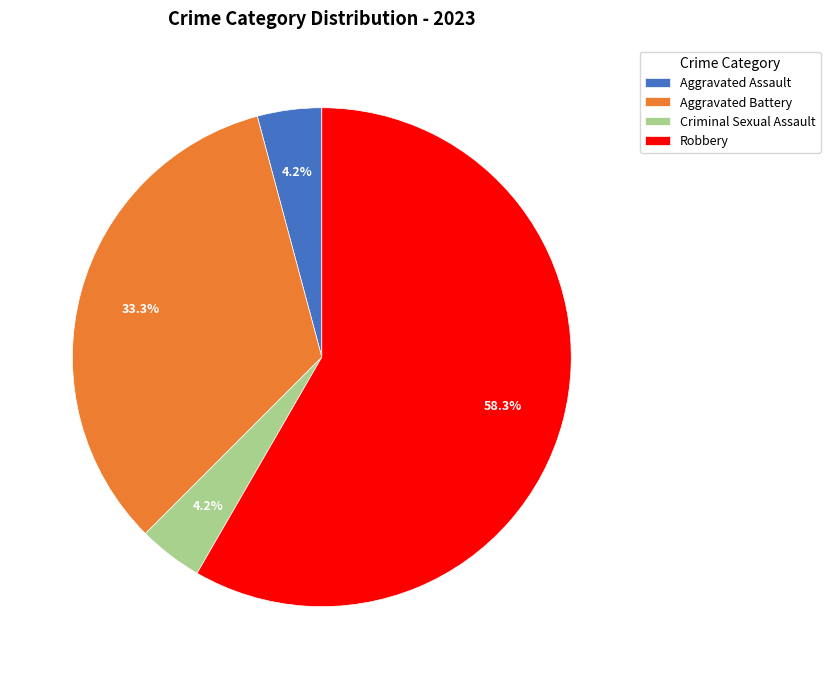

What portion of the pie excludes Aggravated Assault?

95.8%